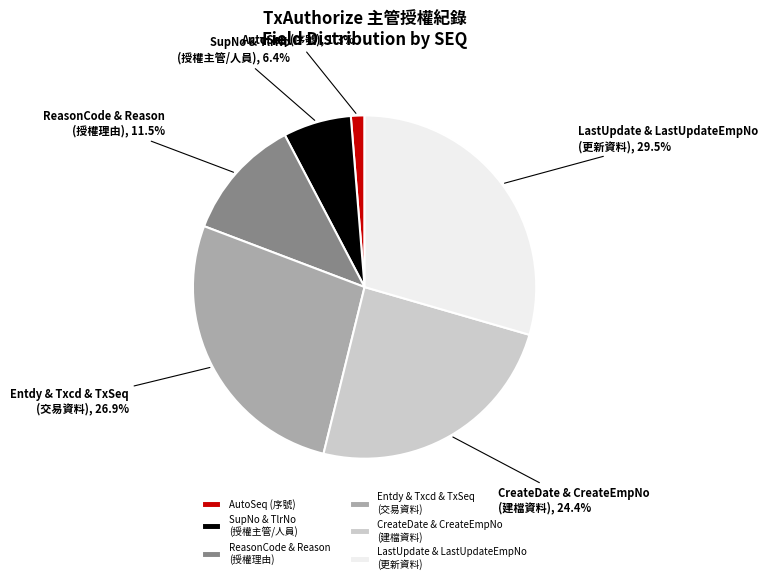

What is the smallest slice in the pie chart?

AutoSeq (序號)